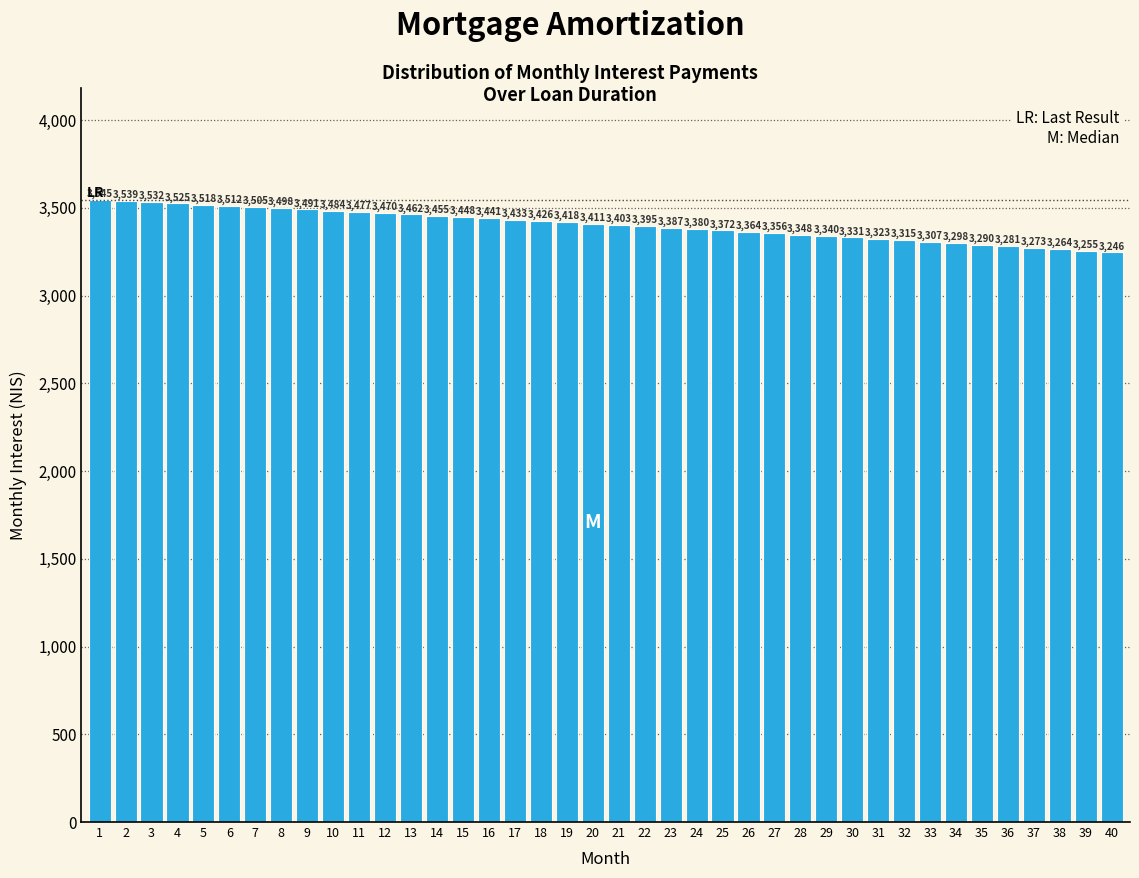

What is the average value?

3402.9